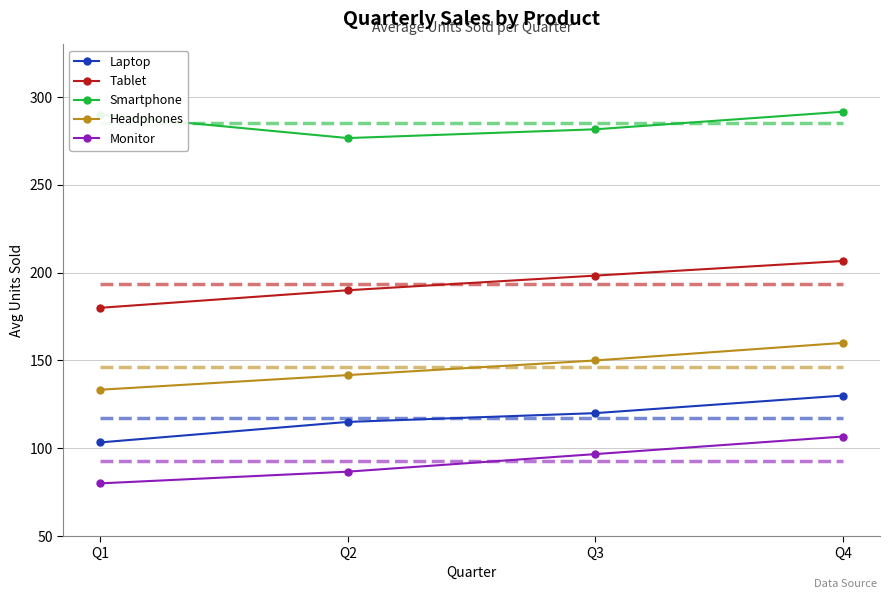

What is the difference between the second highest and minimum values in the Smartphone series?

13.3